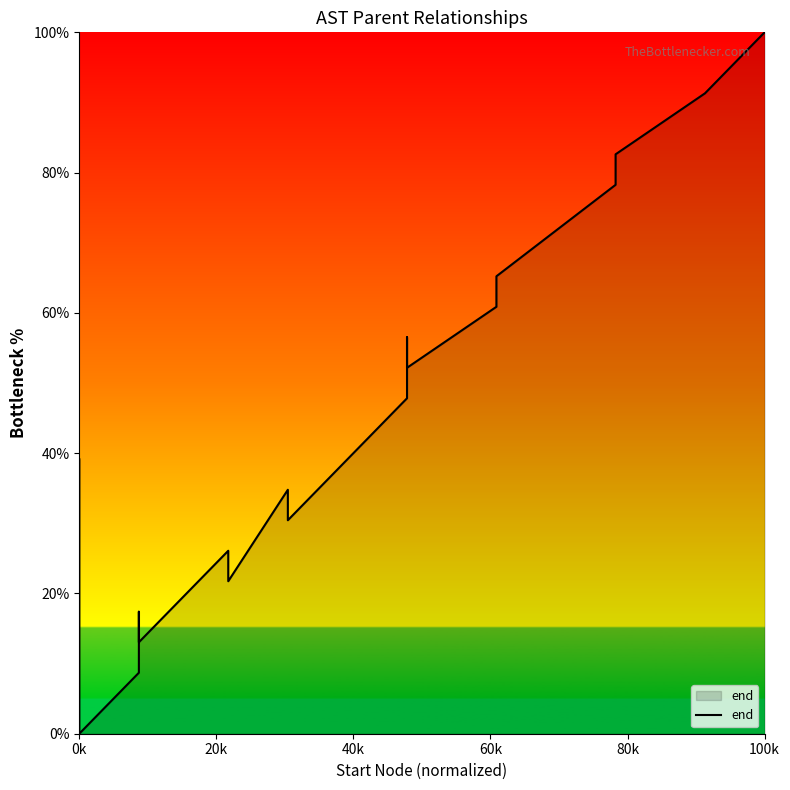

What is the maximum value shown in the chart?

100.0